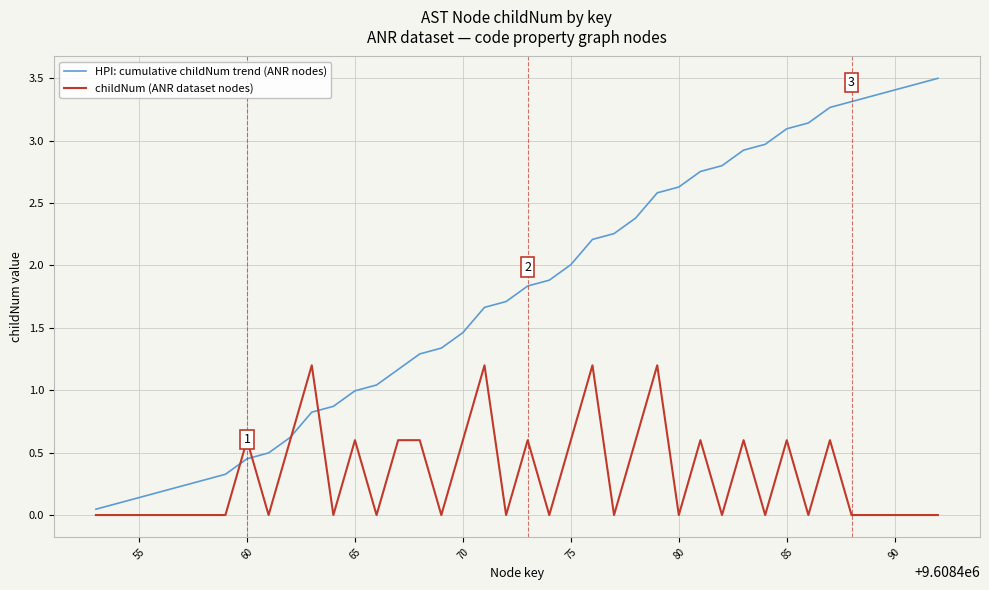

Which series has the largest total across all categories?

HPI: cumulative childNum trend (ANR nodes)